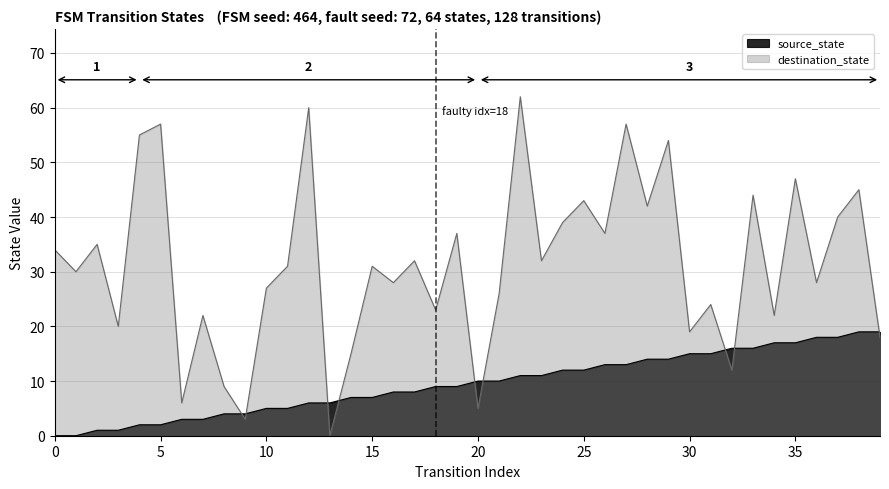

At 13, list the series in order from largest to smallest.

source_state, destination_state